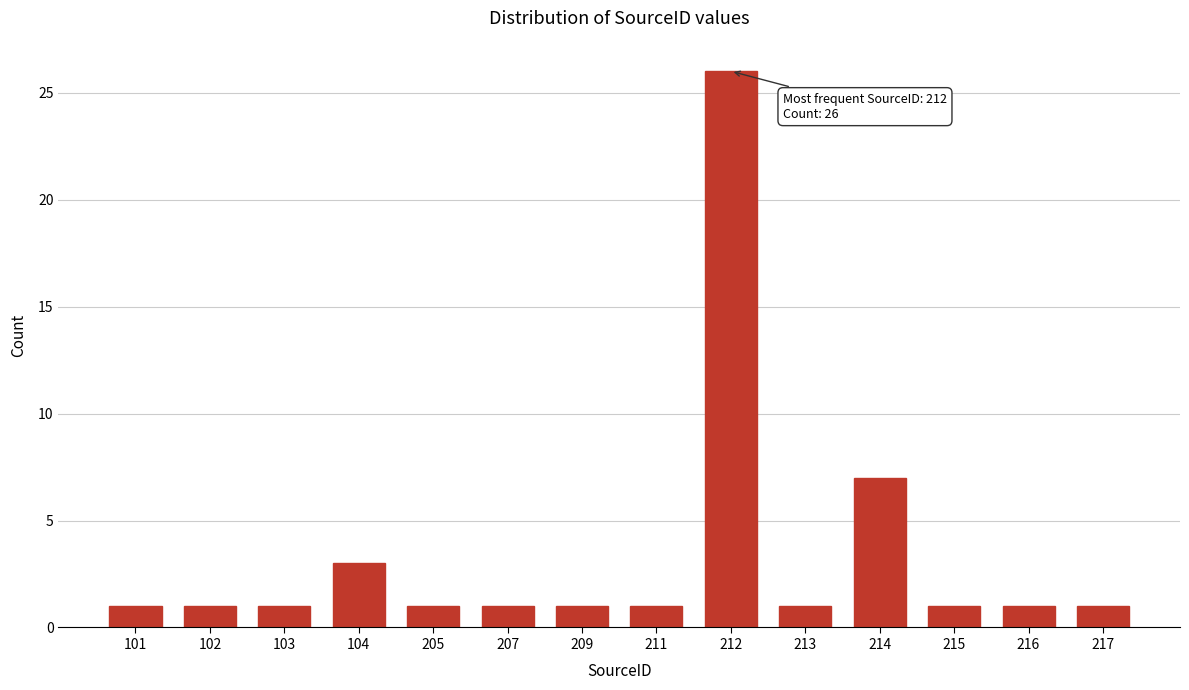

Reading right to left, transcribe all the data shown in this chart.

217=1	216=1	215=1	214=7	213=1	212=26	211=1	209=1	207=1	205=1	104=3	103=1	102=1	101=1